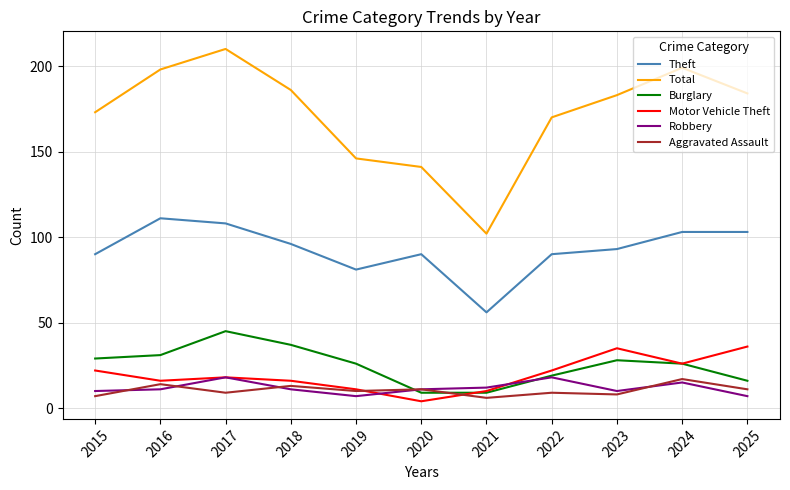

Where is Theft nearest to the value 83?

2019